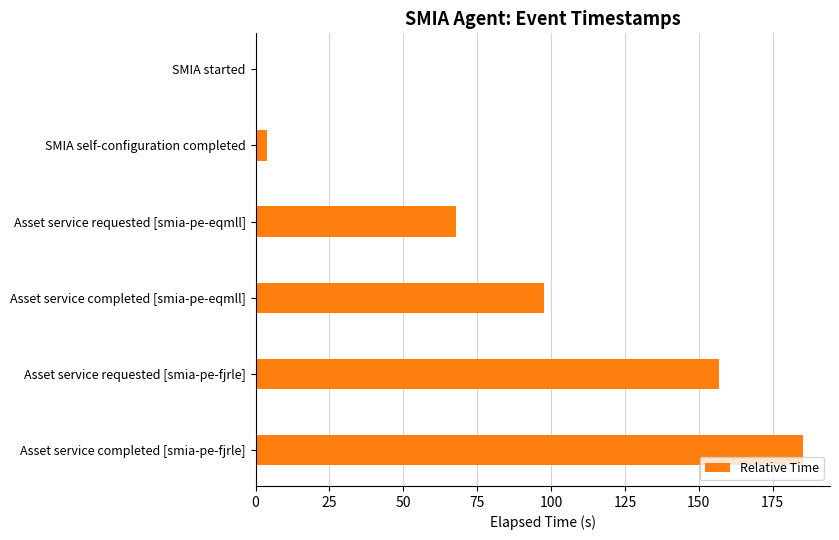

True or false: the data shows 185.2 at Asset service completed [smia-pe-fjrle].

True